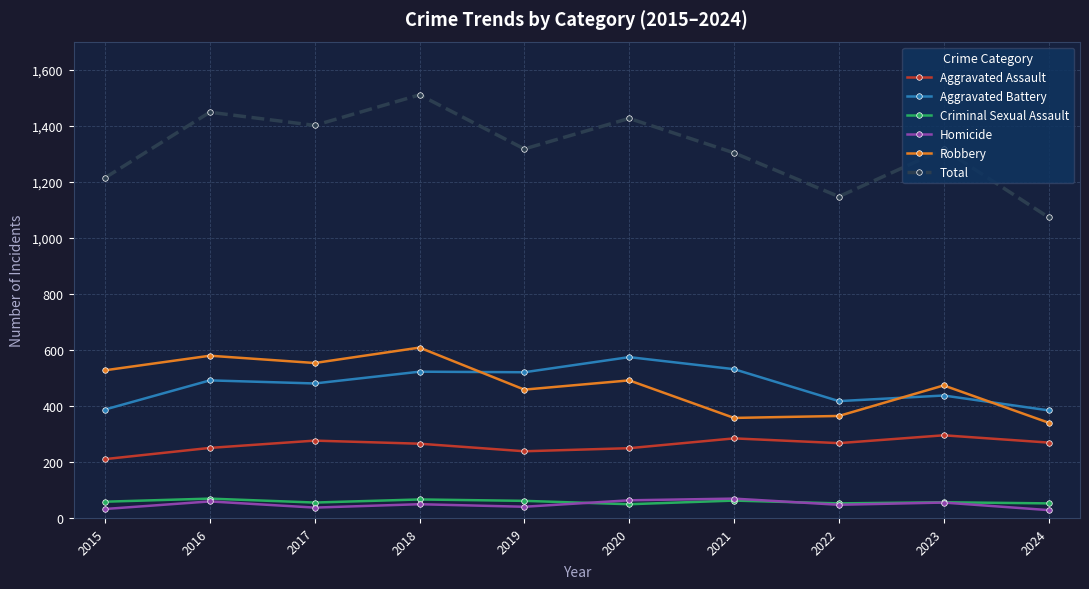

The value of Total at 2019 is 592. True or false?

False